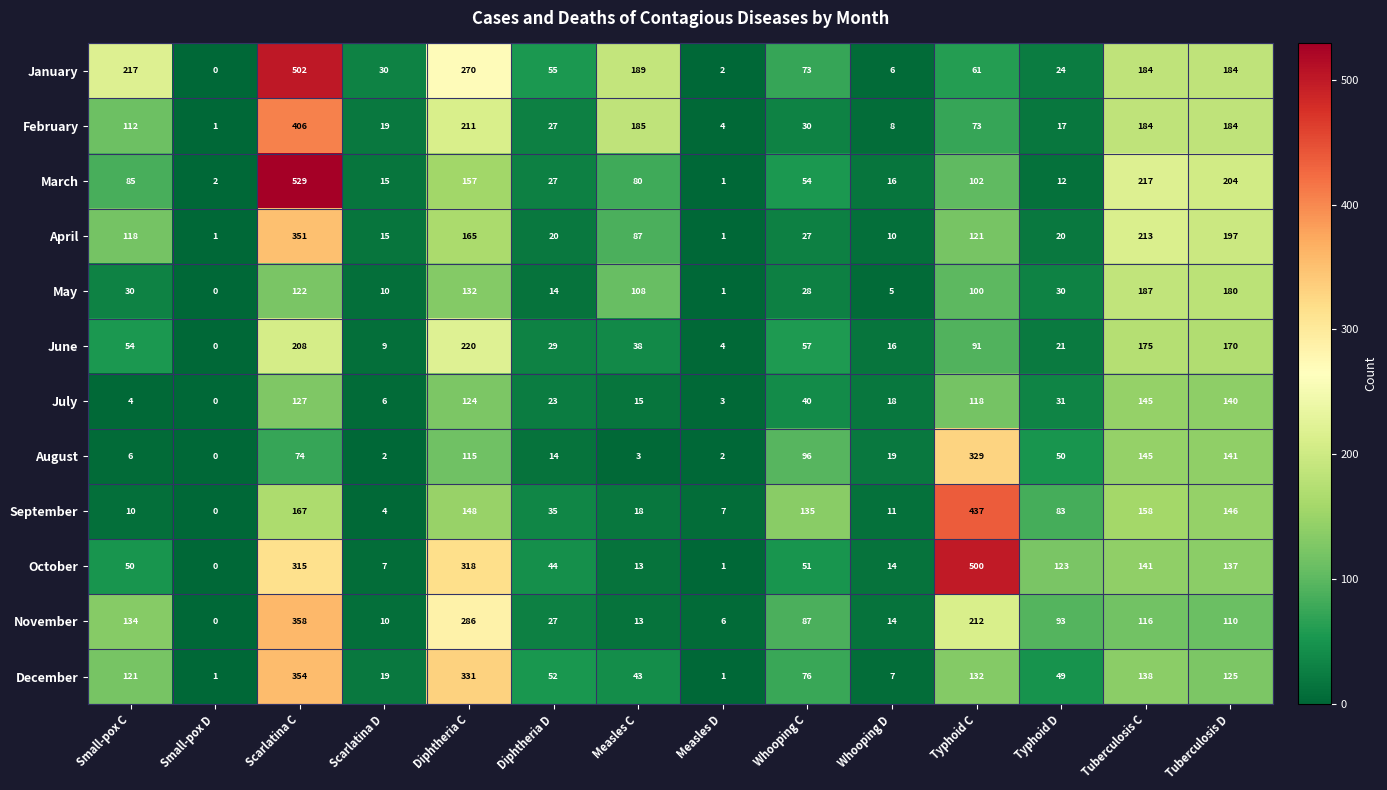

Which category has the highest value across all series?

Scarlatina C